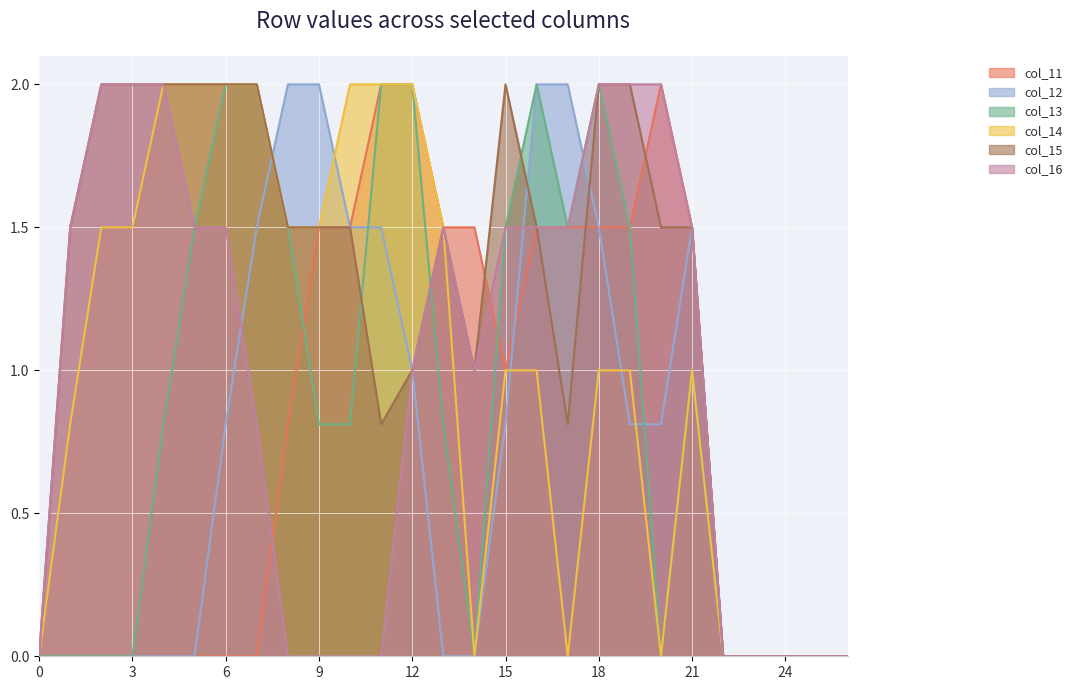

At which category does col_13 reach its first local valley?

14